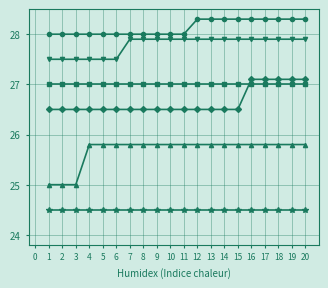

Is this an area chart (filled region under the line)?

No